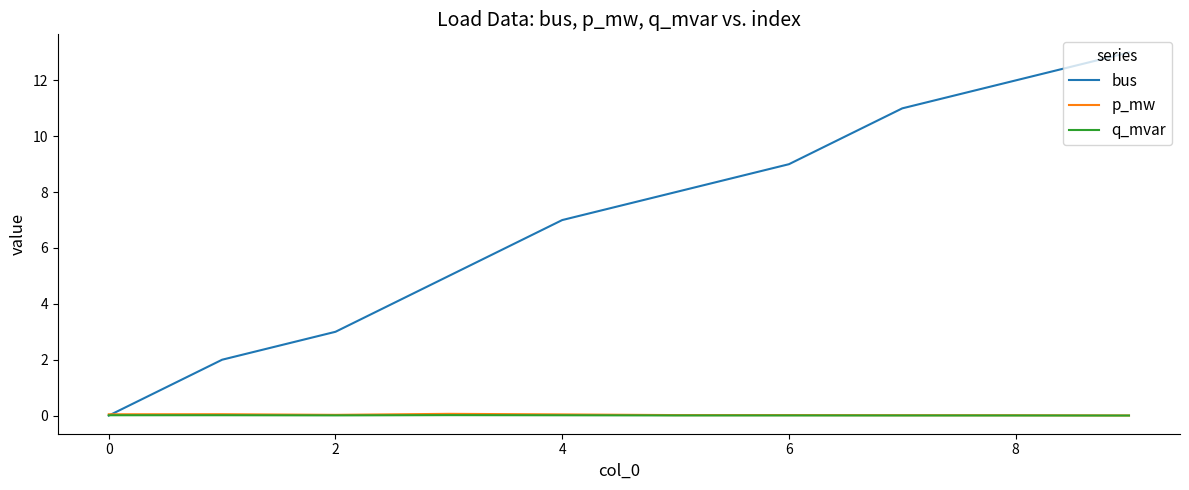

Which series has the largest total across all categories?

bus